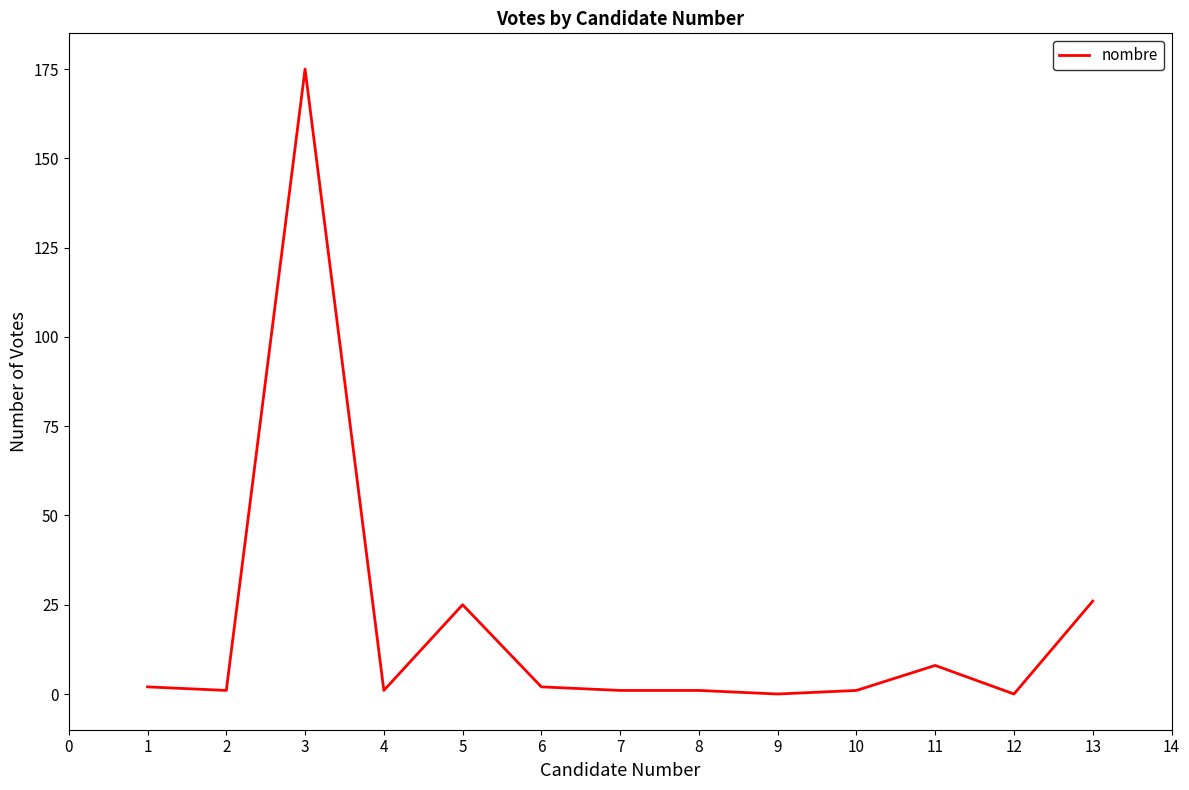

The chart shows a value of 1 at 8. True or false?

True